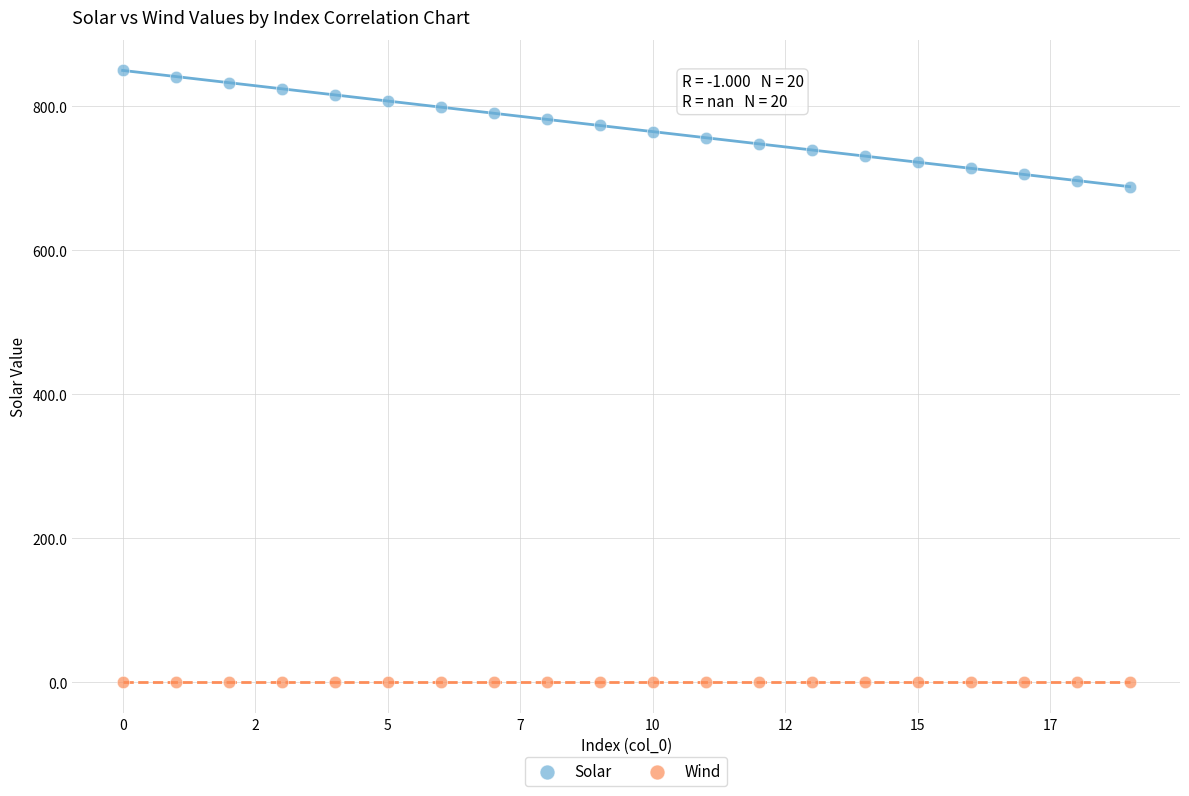

Which series reaches the minimum Y coordinate?

Wind